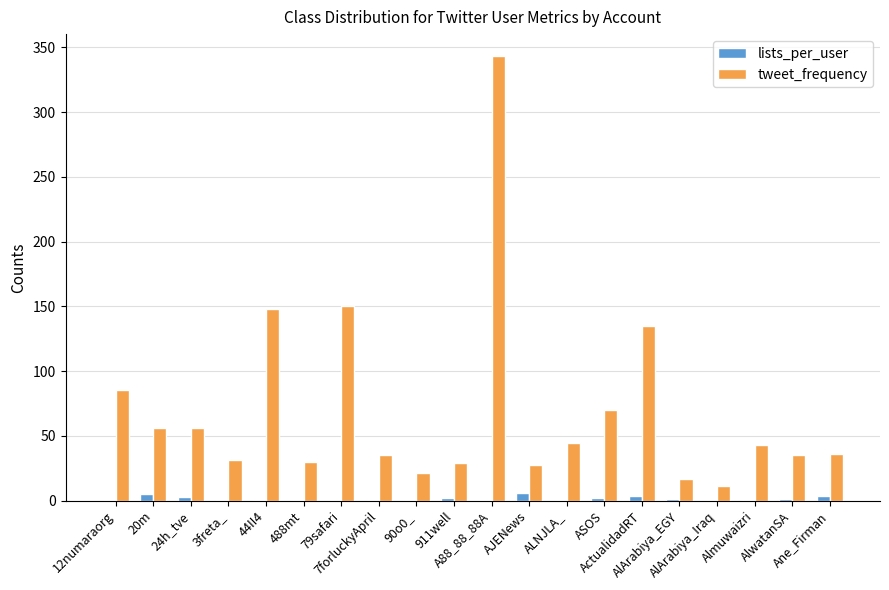

Which series has the largest total across all categories?

tweet_frequency